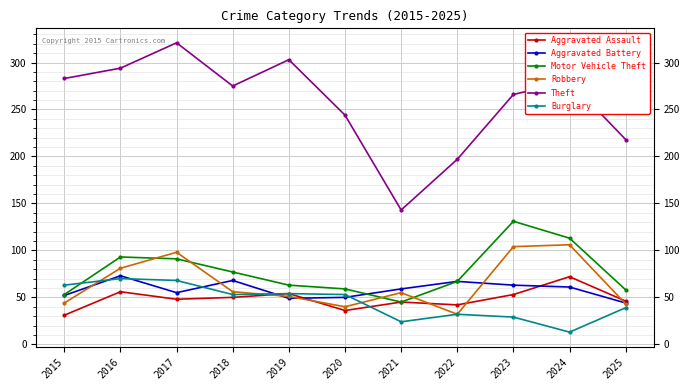

How many lines are shown in the chart?

6